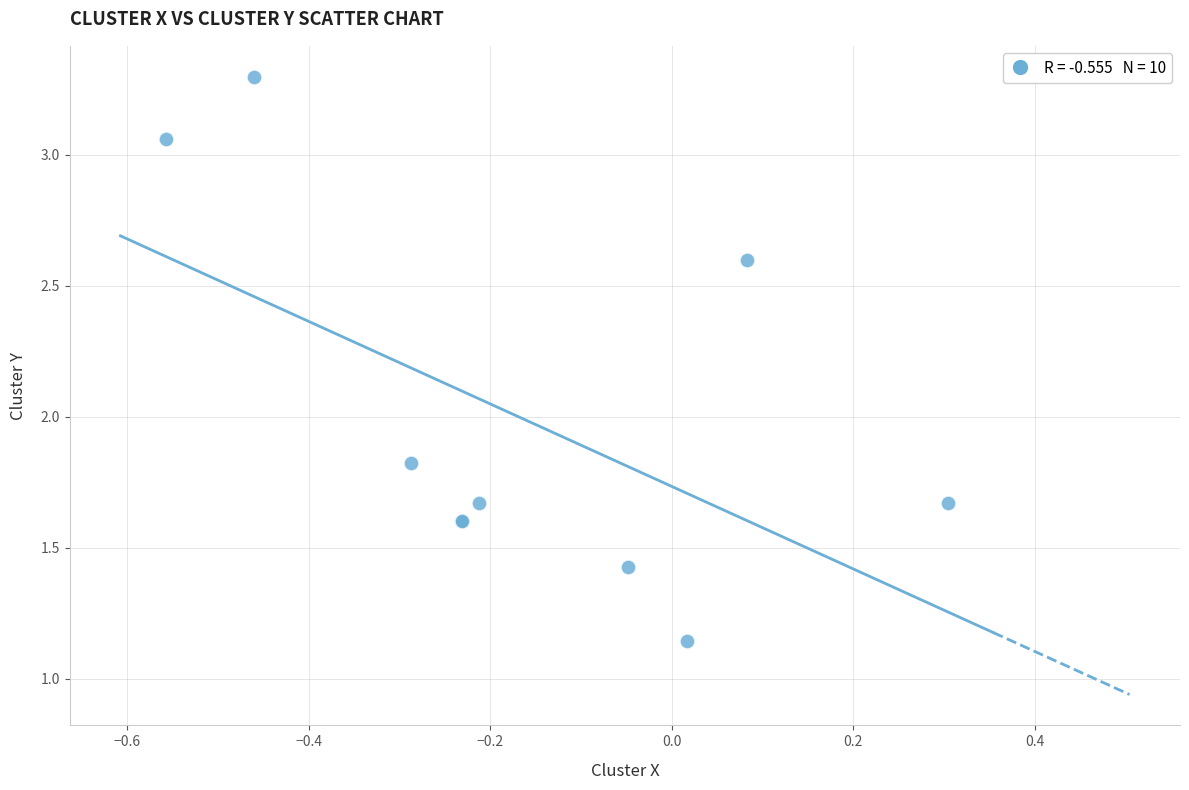

What Y value in the scatter plot is closest to 2?

1.8